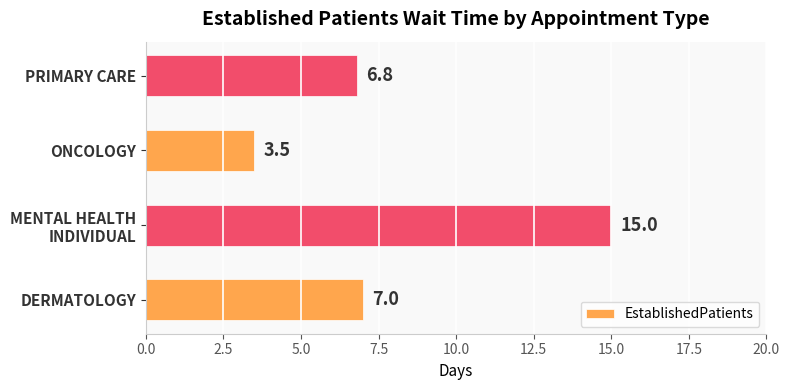

What is the difference between the maximum and second lowest values?

8.2